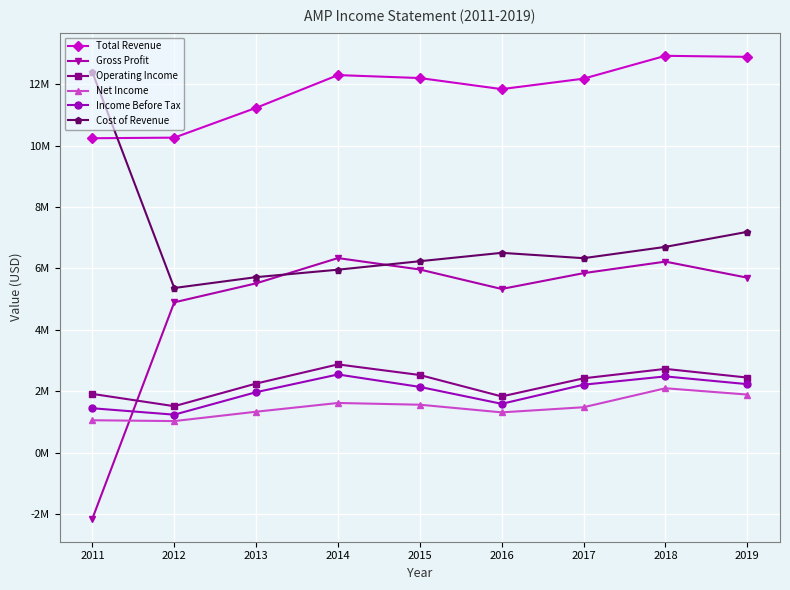

True or false: Income Before Tax and Cost of Revenue cross at least once.

False